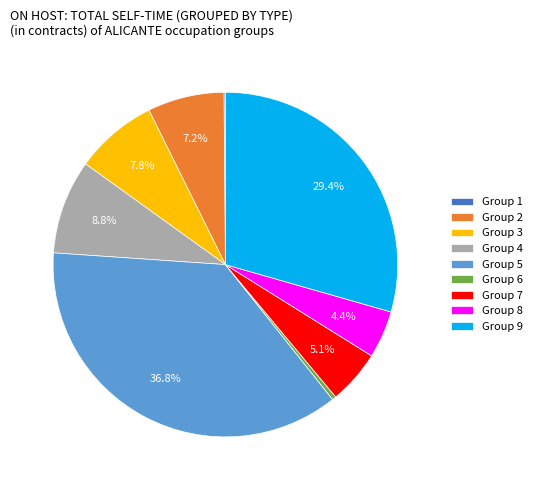

Do Group 4 and Group 5 together represent more than half of the pie?

No